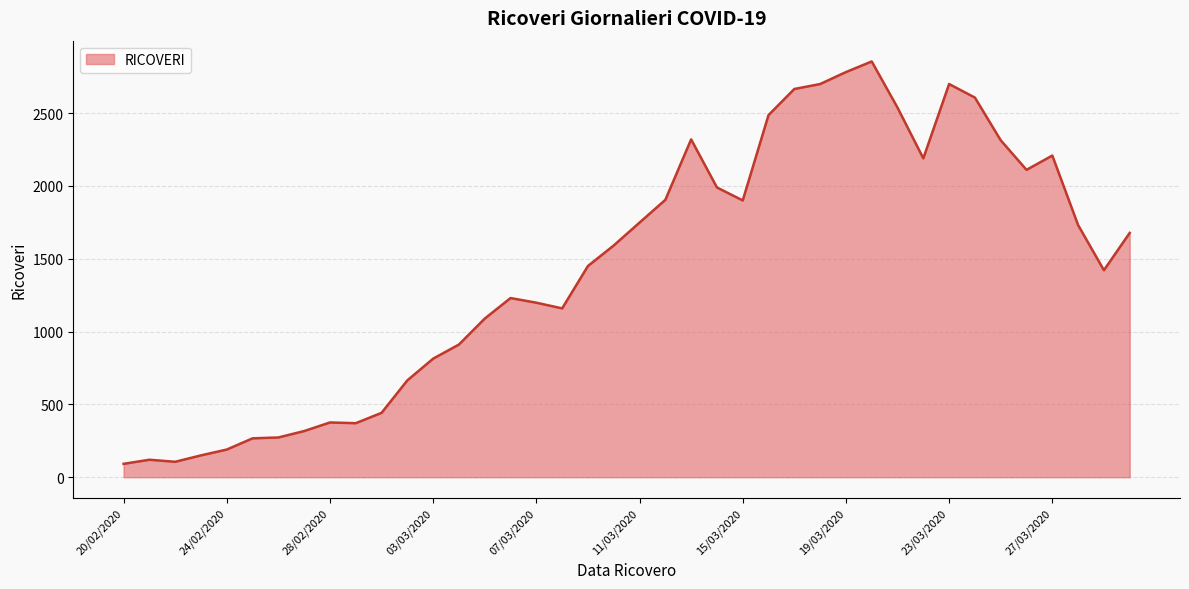

What is the smallest value displayed?

92